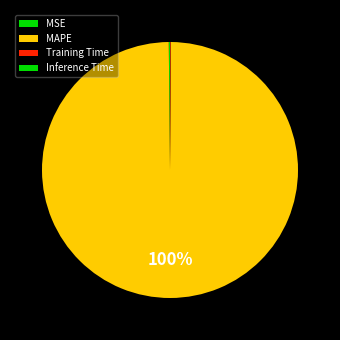

Which category has the smallest portion of the pie?

Inference Time